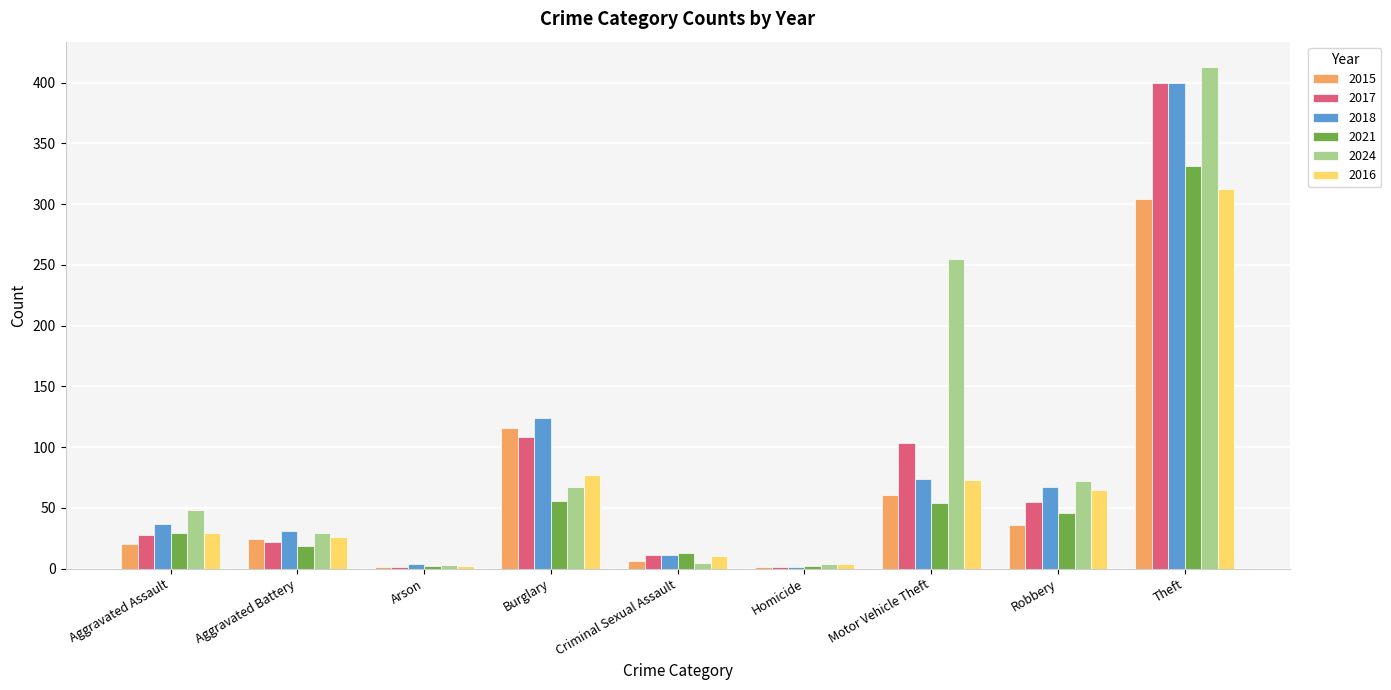

What are all the series names shown in the legend?

2015, 2017, 2018, 2021, 2024, 2016